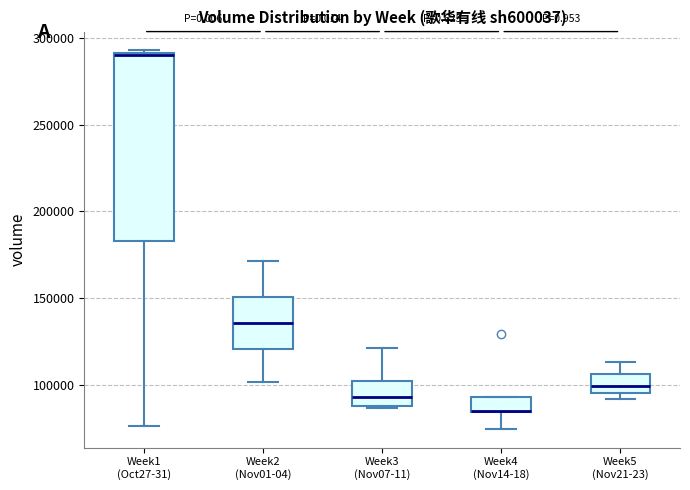

Reading left to right, transcribe this box plot: for each box, give where its median line is, the range the box spans, and where its two whiskers end, as read against the y-axis. The values are not printed on the chart, so give them approximately, as read against the axis.

Week1 (Oct27-31): median 290000, box 185000 to 290000, whiskers 75000 to 295000
Week2 (Nov01-04): median 135000, box 120000 to 150000, whiskers 100000 to 170000
Week3 (Nov07-11): median 95000, box 90000 to 100000, whiskers 85000 to 120000
Week4 (Nov14-18): median 85000 (drawn on the box's lower edge), box 85000 to 95000, whiskers 75000 to 95000
Week5 (Nov21-23): median 100000, box 95000 to 105000, whiskers 90000 to 115000